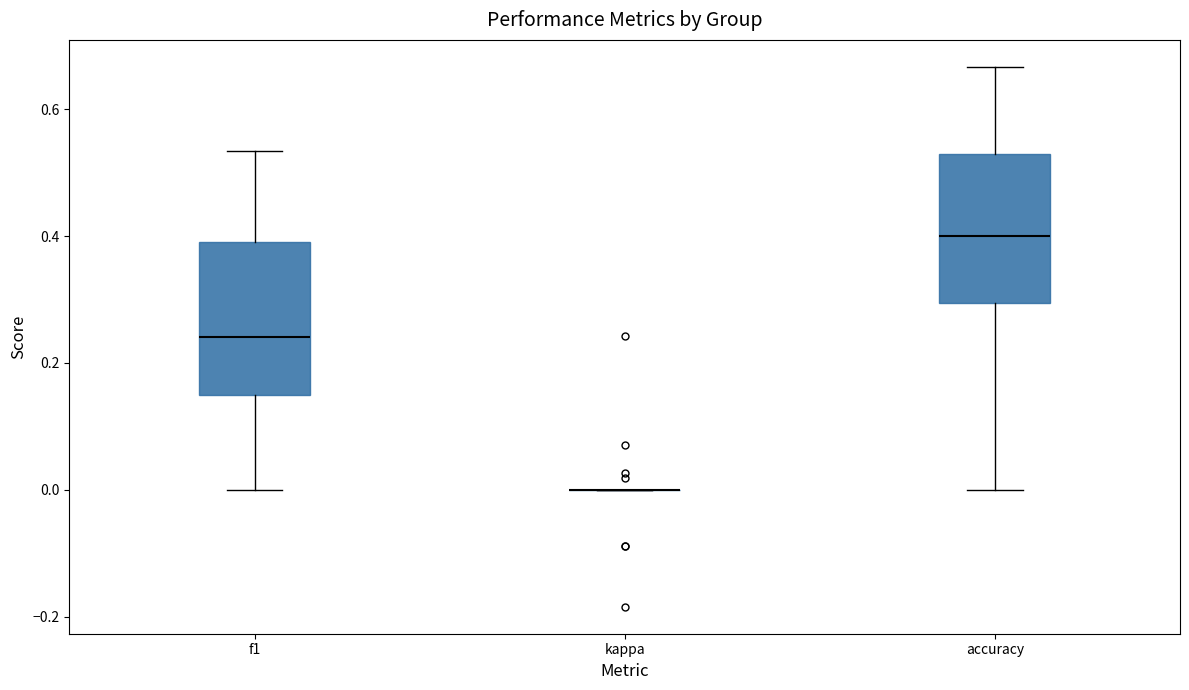

Reading left to right, read every box against the y-axis: the position of its median line, the range the box covers, and the ends of its whiskers. The values are not printed on the chart, so give them approximately, as read against the axis.

f1: median 0.24, box 0.14 to 0.40, whiskers 0.00 to 0.54
kappa: box collapsed to a line at 0.00, whiskers 0.00 to 0.00
accuracy: median 0.40, box 0.30 to 0.52, whiskers 0.00 to 0.66